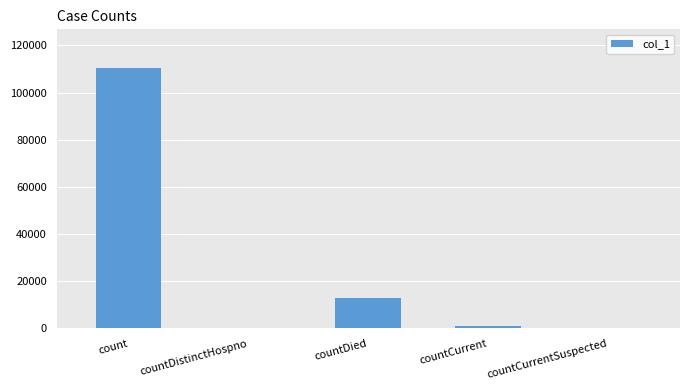

Where is the data nearest to the value 55145?

countDied